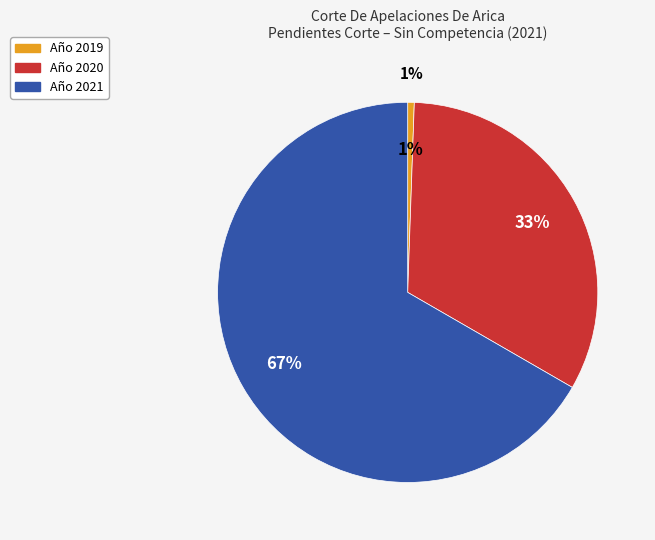

To the nearest percent, what is the combined percentage of 2021 and 2020?

99%